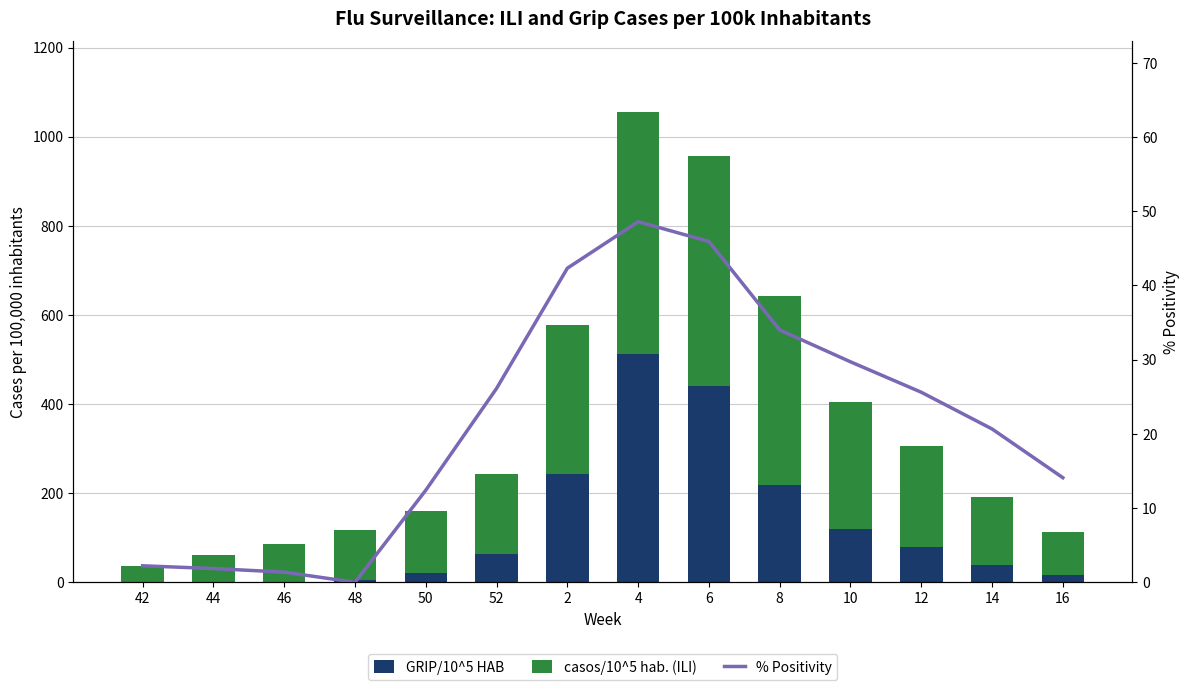

List the labels in order of GRIP/10^5 HAB value, largest first.

4, 6, 2, 8, 10, 12, 52, 14, 50, 16, 48, 46, 44, 42